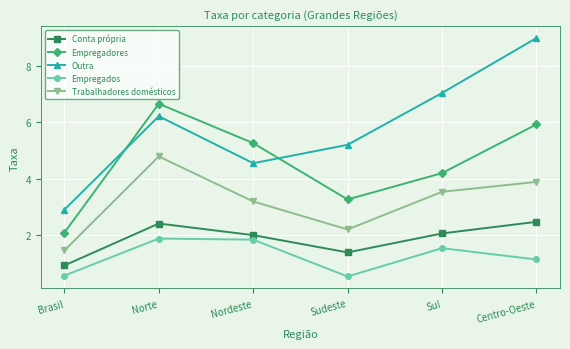

At which category does Conta própria reach its first local valley?

Sudeste